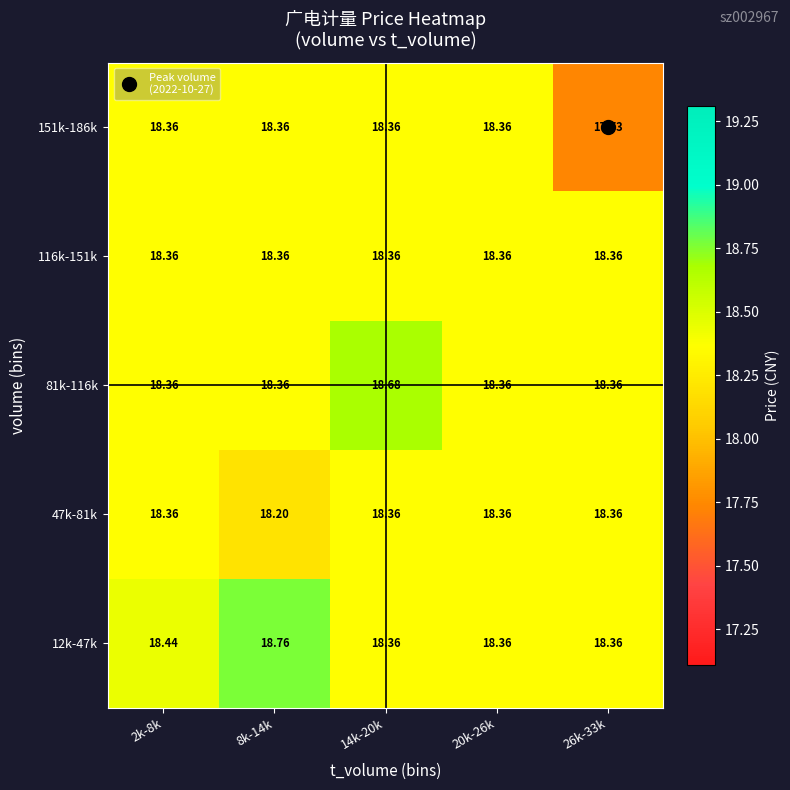

Is the value of 12k-47k at 26k-33k greater than the value of 47k-81k at 8k-14k?

Yes